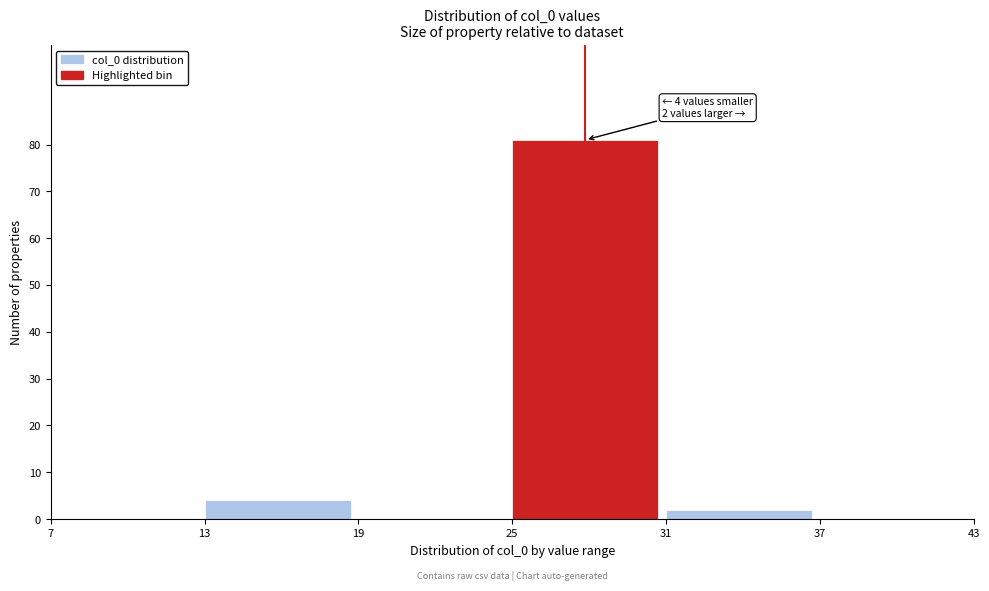

Over which range of the x-axis is the bar tallest?

25 to 31